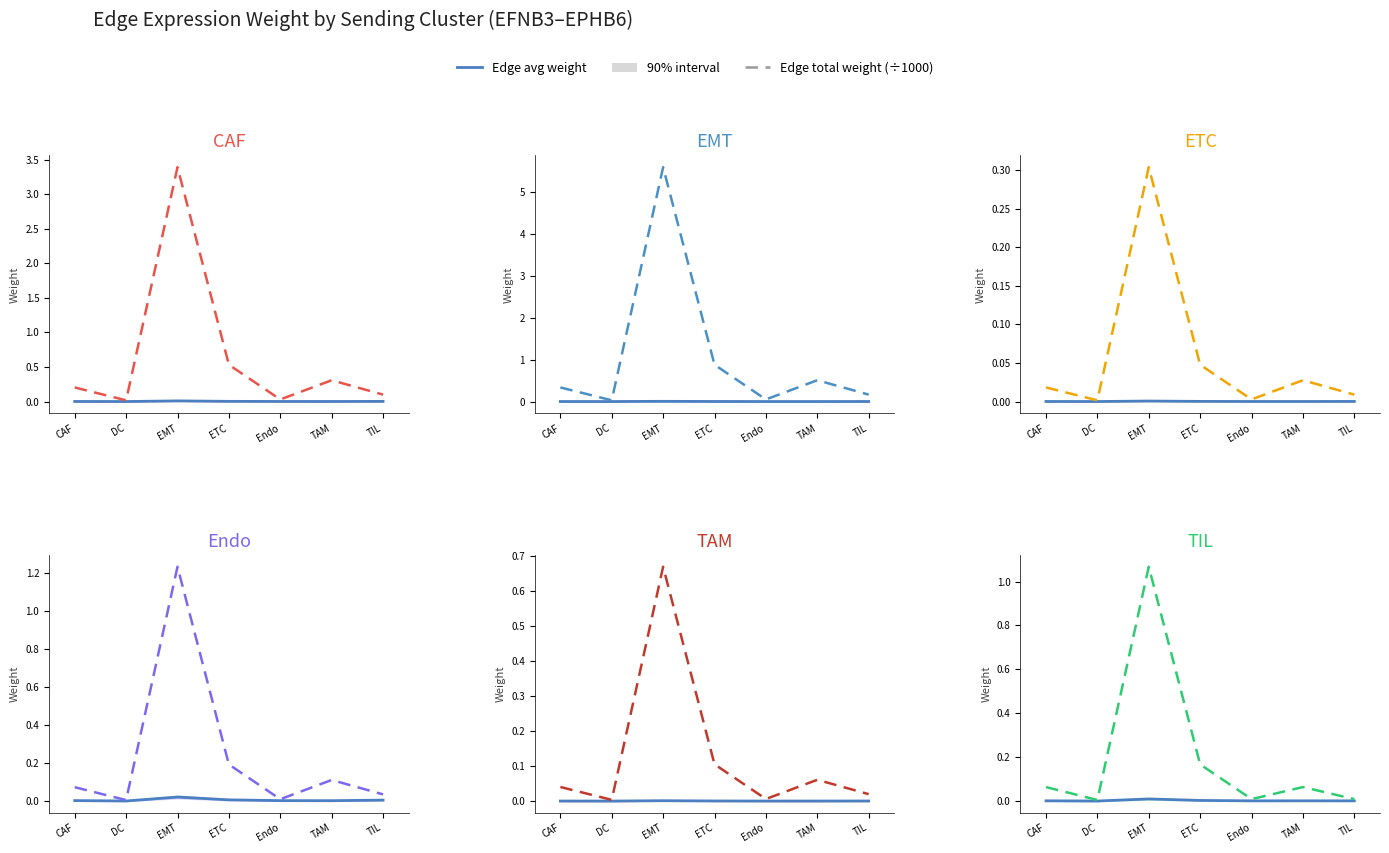

Which series has the largest total across all categories?

Edge total weight (÷1000)